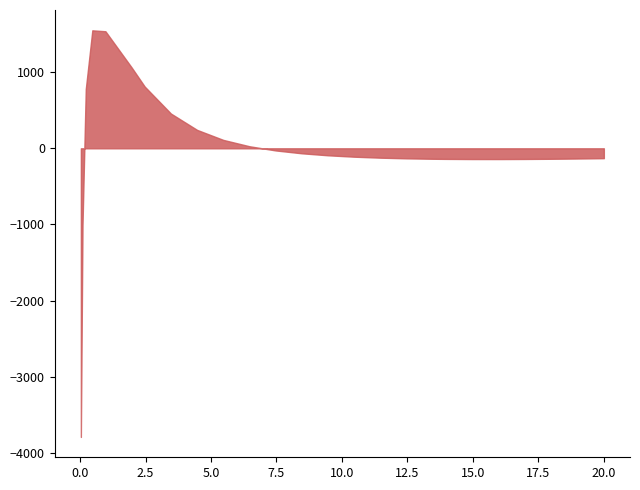

How many lines are shown in the chart?

1